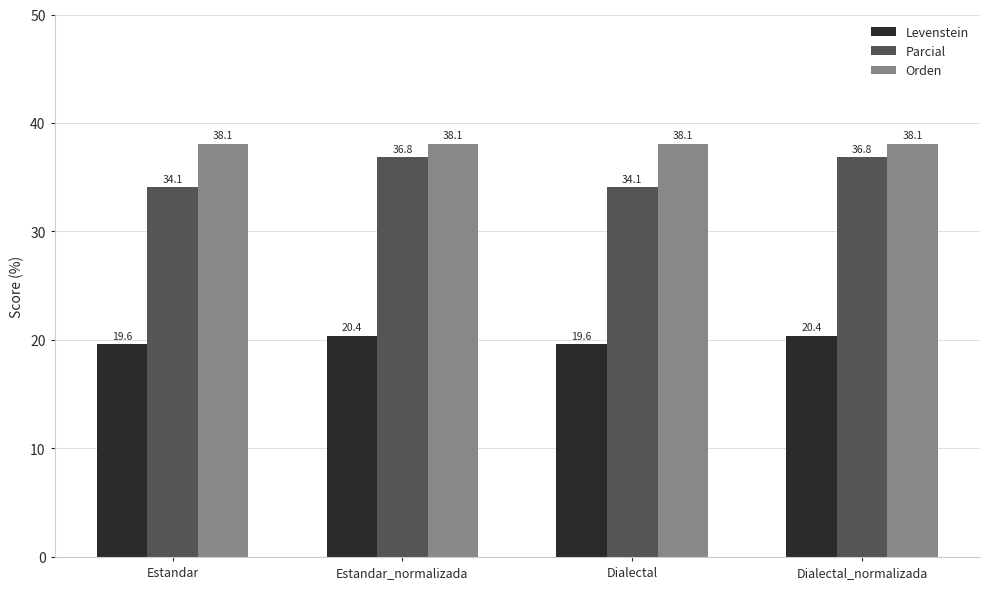

What is the difference between the second highest and second lowest values in the Levenstein series?

0.8